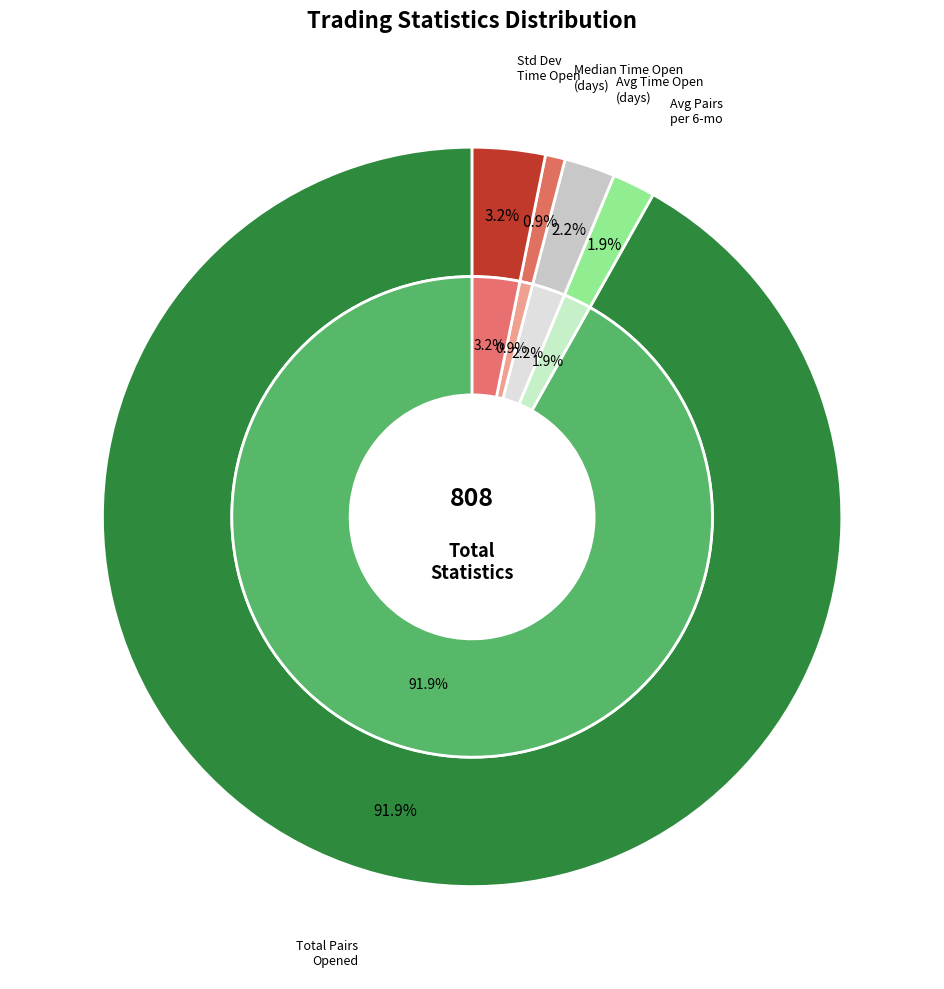

How many slices are in this pie chart?

5